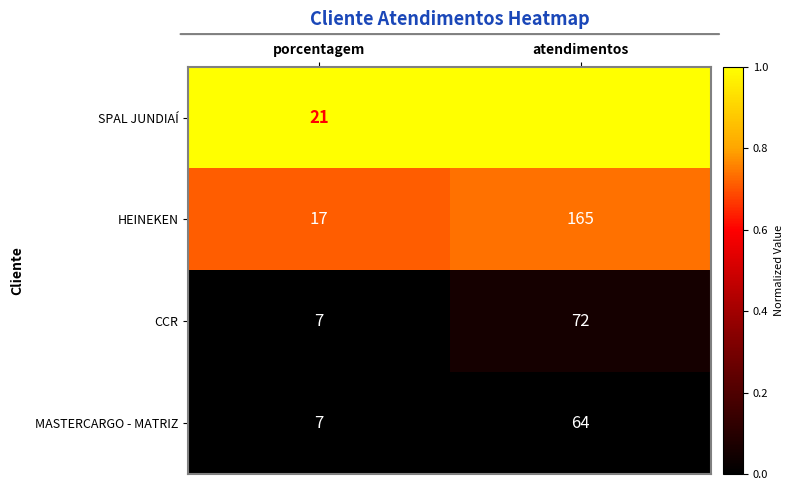

Between porcentagem and atendimentos, which series saw the biggest shift?

SPAL JUNDIAÍ